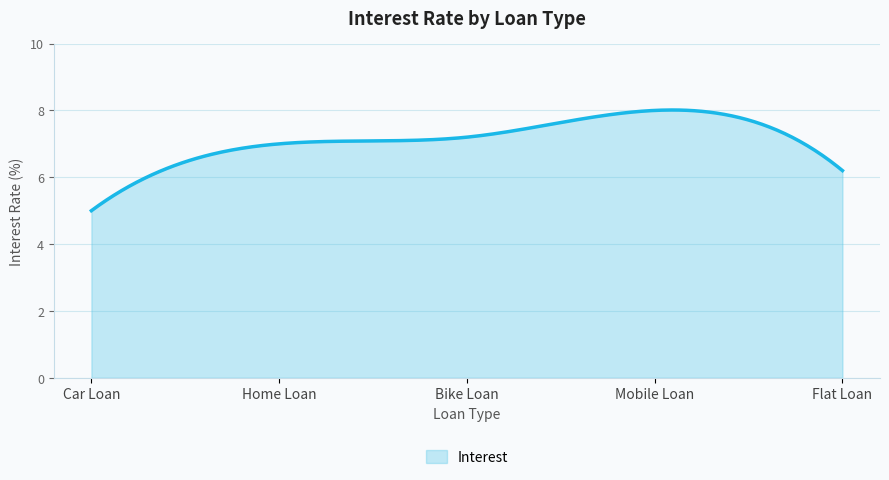

What is the difference between the maximum and minimum values?

3.0